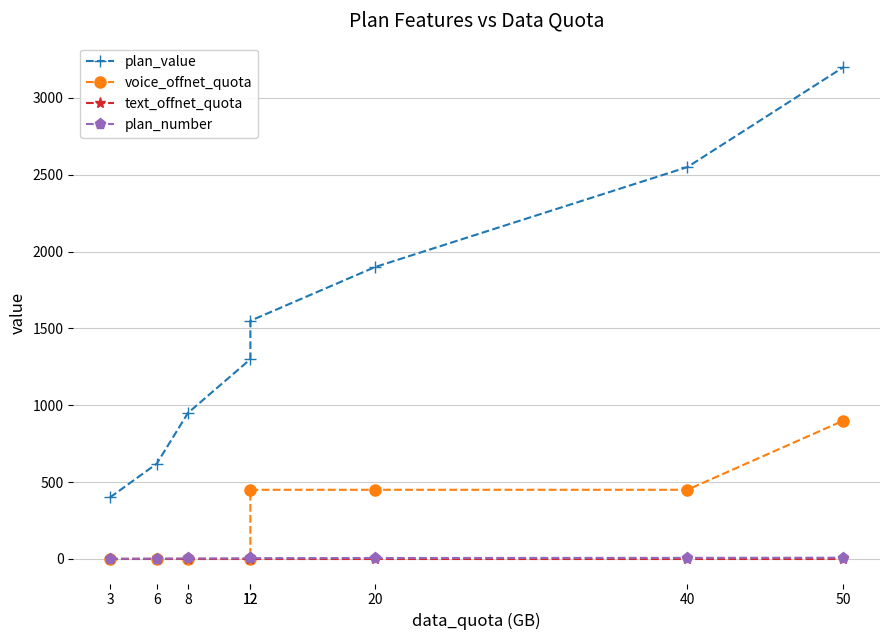

Reading left to right, extract all data points from this chart.

plan_value: 3=400	6=620	8=950	12=1300	12=1550	20=1900	40=2550	50=3200
voice_offnet_quota: 3=0	6=0	8=0	12=0	12=450	20=450	40=450	50=900
text_offnet_quota: 3=0	6=0	8=0	12=0	12=0	20=0	40=0	50=0
plan_number: 3=1	6=2	8=3	12=4	12=5	20=6	40=7	50=8